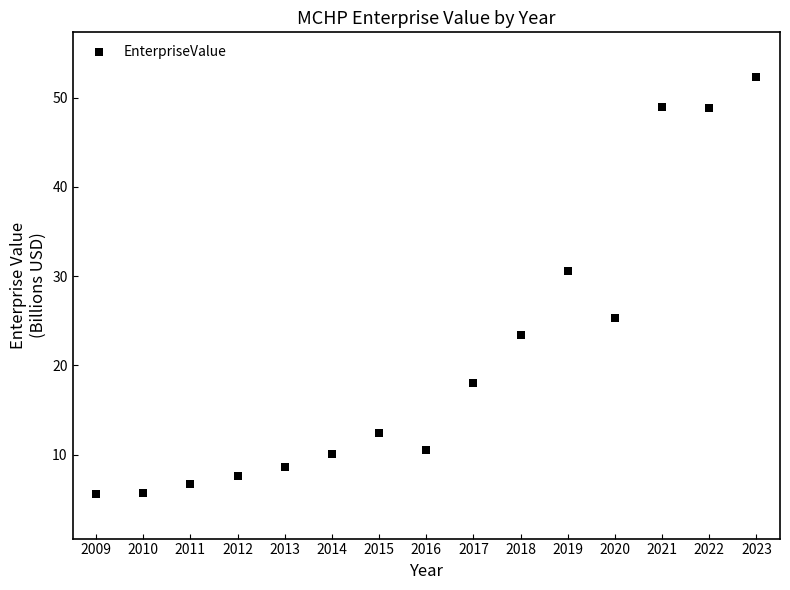

What is the range of X values (max minus min)?

14.0